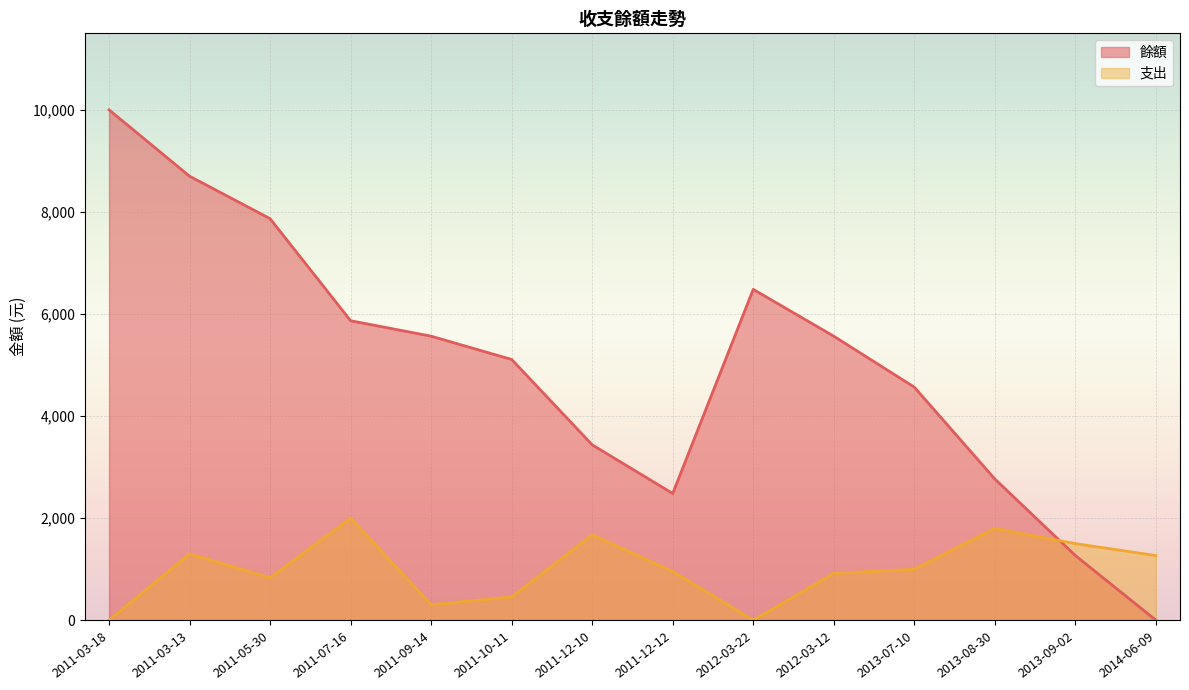

Reading left to right, list all the values displayed in this chart.

餘額: 2011-03-18=10000	2011-03-13=8700	2011-05-30=7868	2011-07-16=5868	2011-09-14=5565	2011-10-11=5109	2011-12-10=3436	2011-12-12=2483	2012-03-22=6483	2012-03-12=5565	2013-07-10=4567	2013-08-30=2767	2013-09-02=1267	2014-06-09=0
支出: 2011-03-18=0	2011-03-13=1300	2011-05-30=832	2011-07-16=2000	2011-09-14=303	2011-10-11=456	2011-12-10=1673	2011-12-12=953	2012-03-22=0	2012-03-12=918	2013-07-10=998	2013-08-30=1800	2013-09-02=1500	2014-06-09=1267